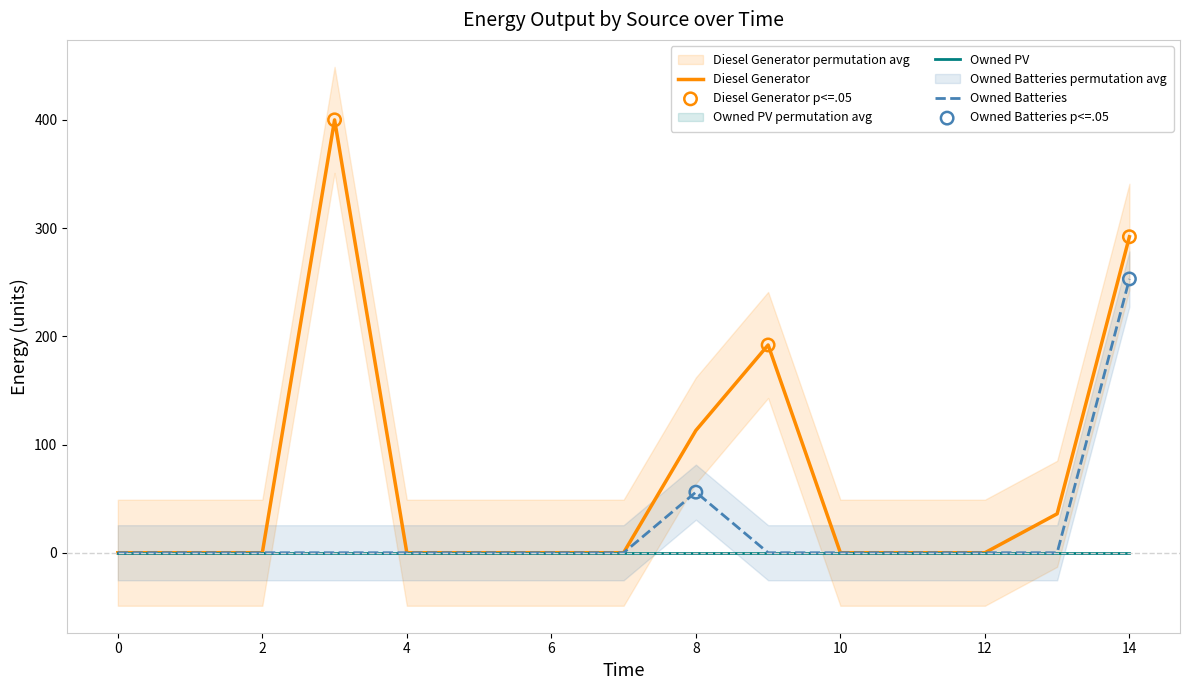

Which series has the largest Y range (max minus min)?

Diesel Generator